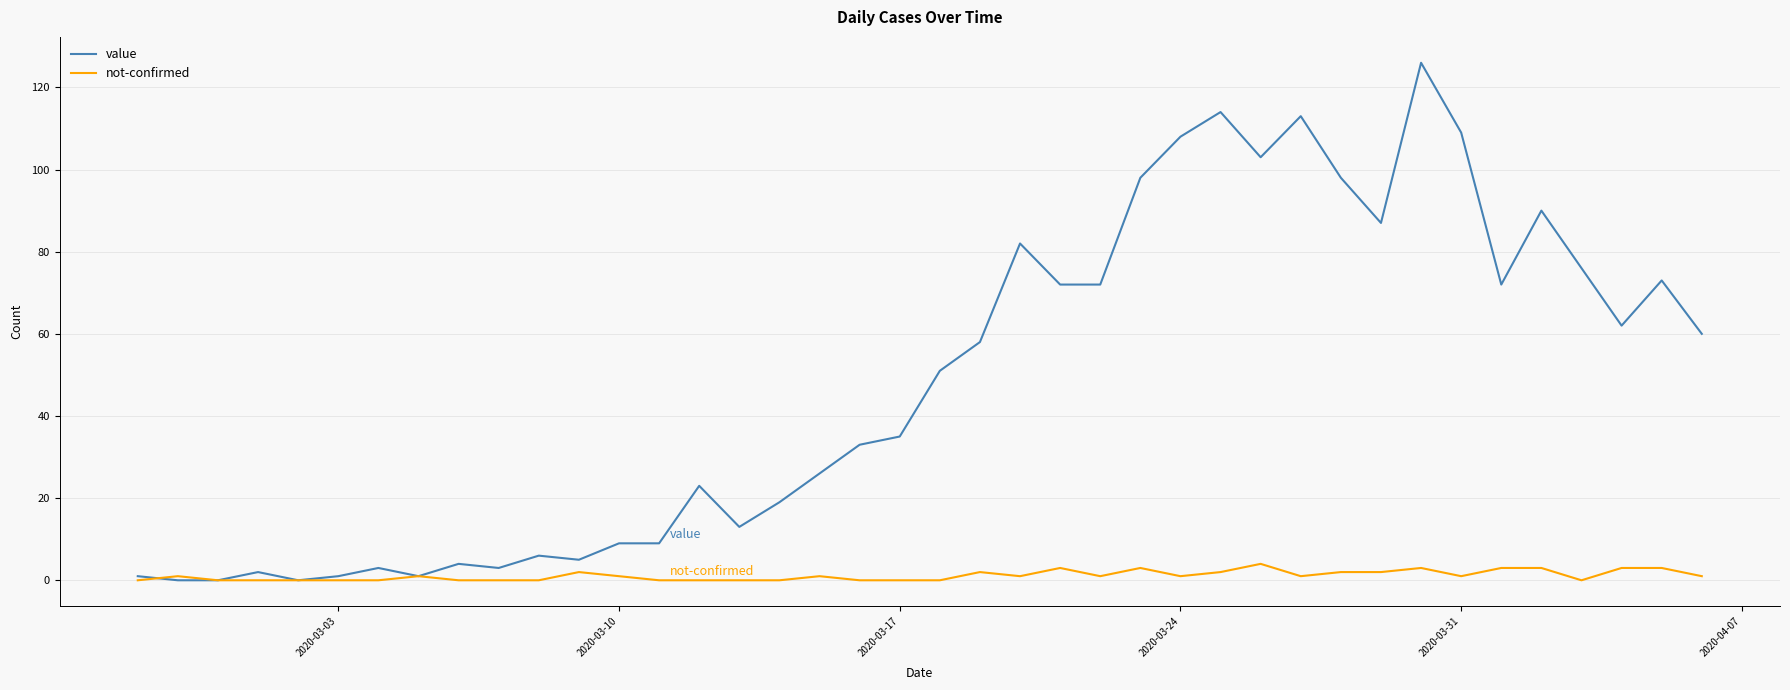

List the series in order of their peak value, lowest first.

not-confirmed, value